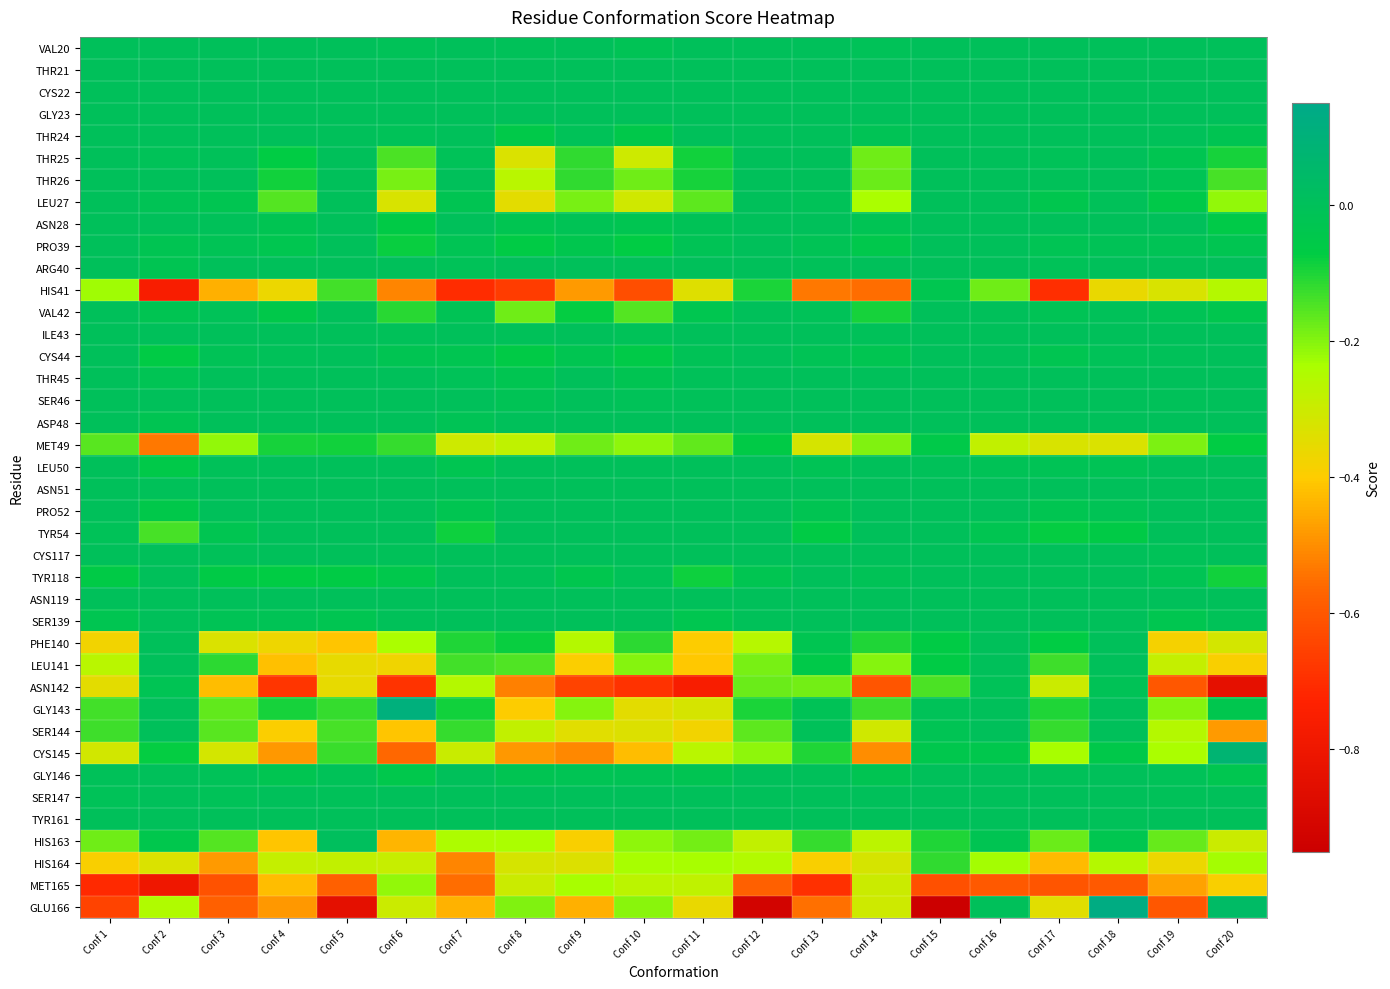

At how many categories does at least one series exceed 0?

4